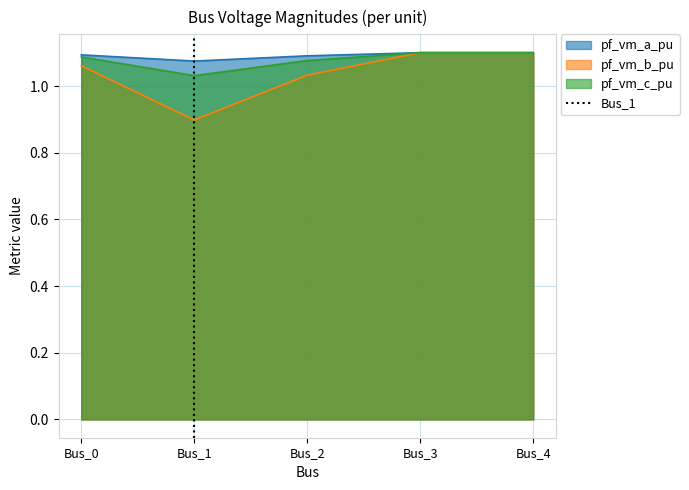

Is it true that pf_vm_a_pu equals 0.8 at Bus_2?

False